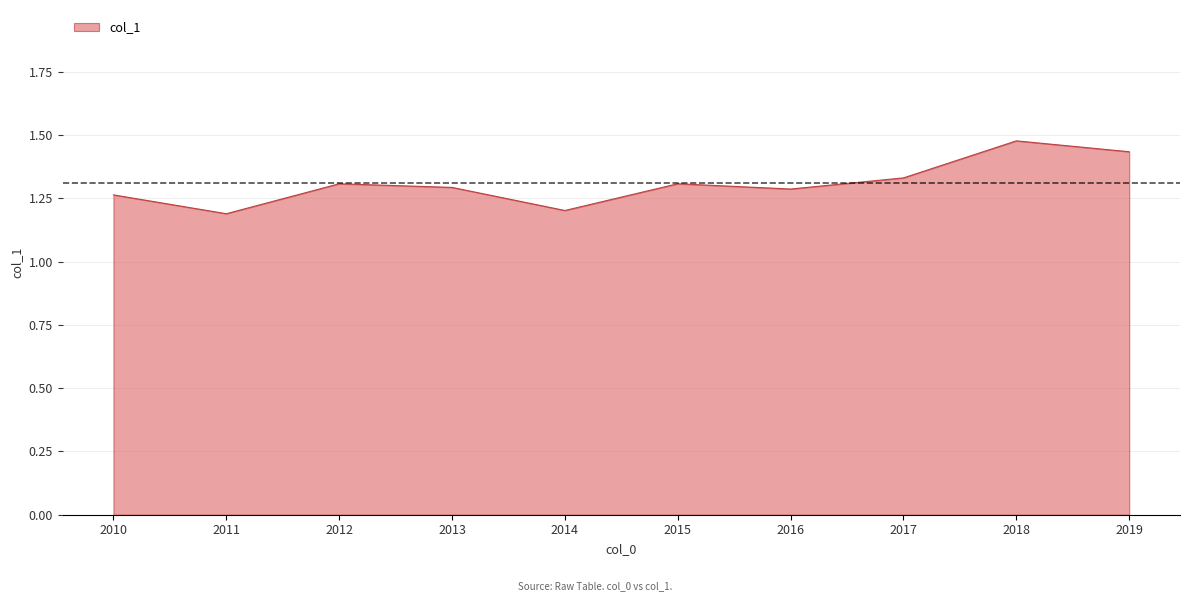

Which category has the highest value across all series?

2018